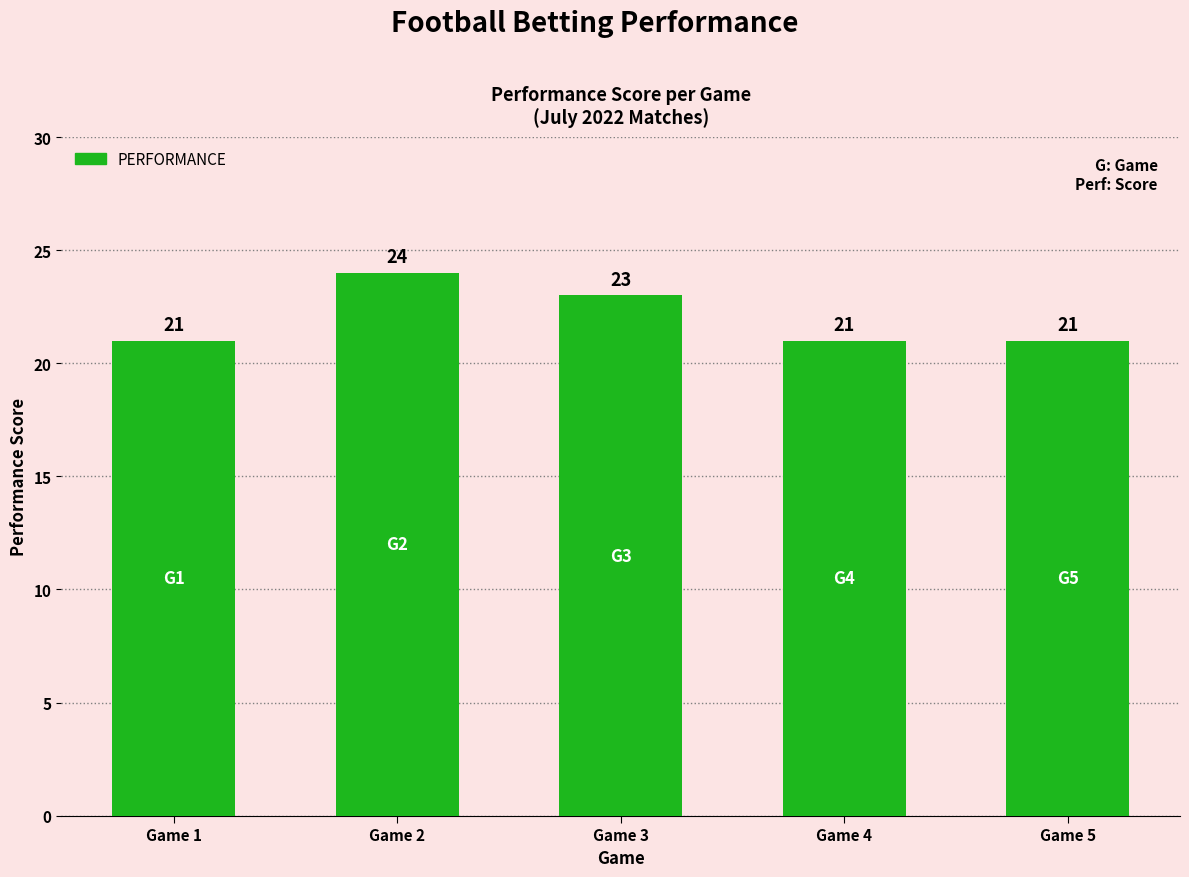

Reading left to right, what are all the values shown in this chart?

Game 1=21	Game 2=24	Game 3=23	Game 4=21	Game 5=21